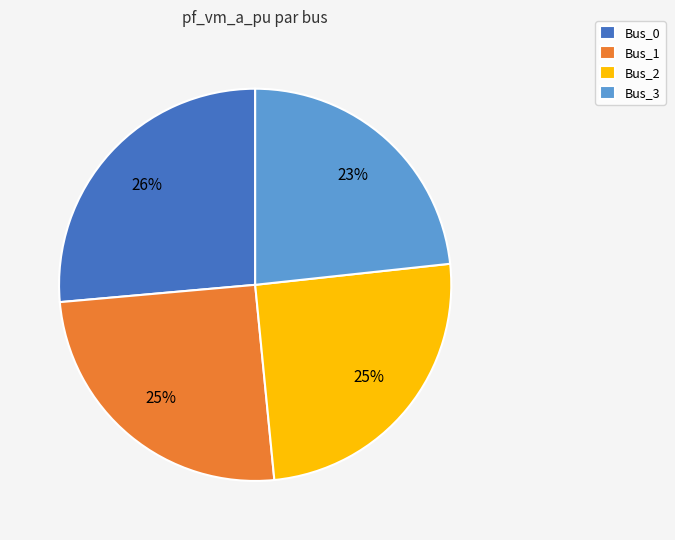

To the nearest percent, what is the average slice percentage?

25%